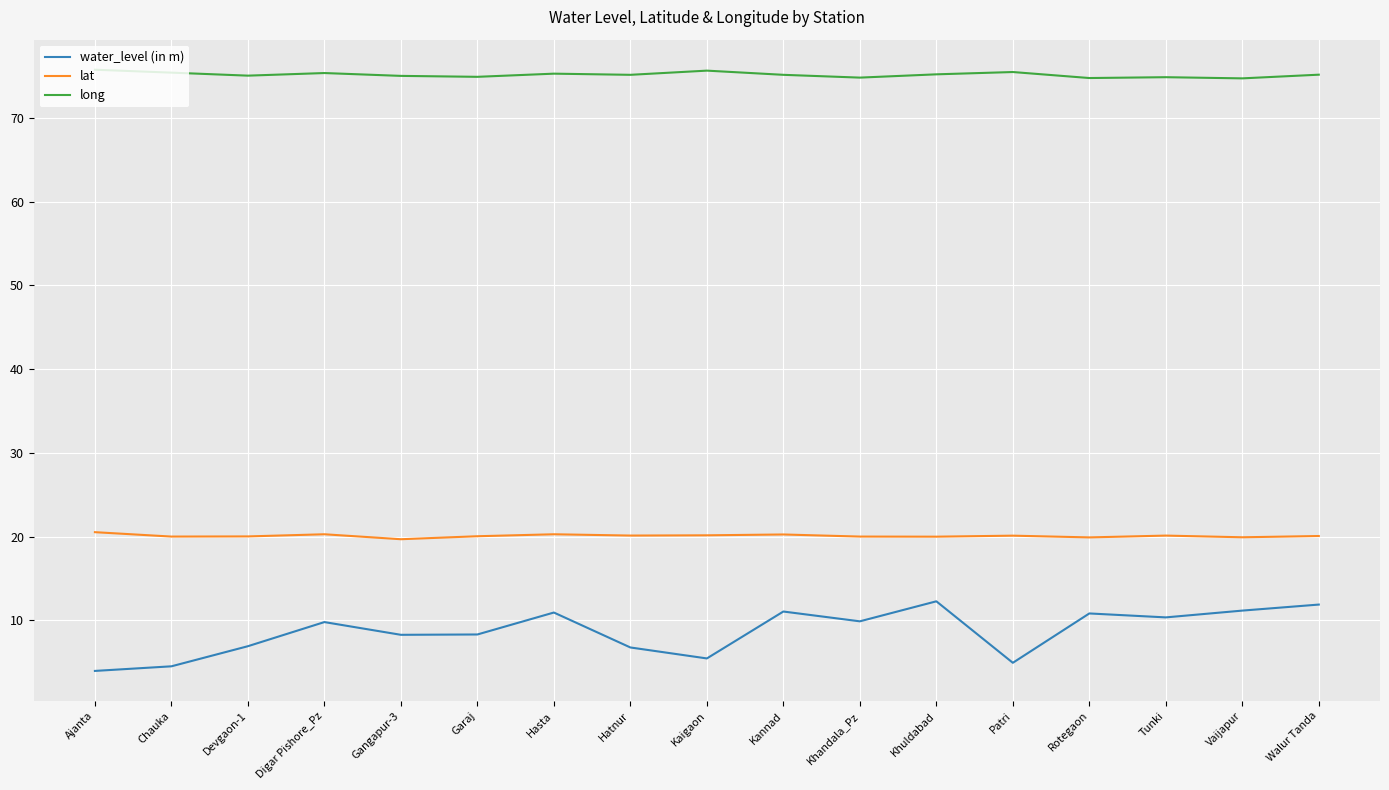

What are all the series names shown in the legend?

water_level (in m), lat, long